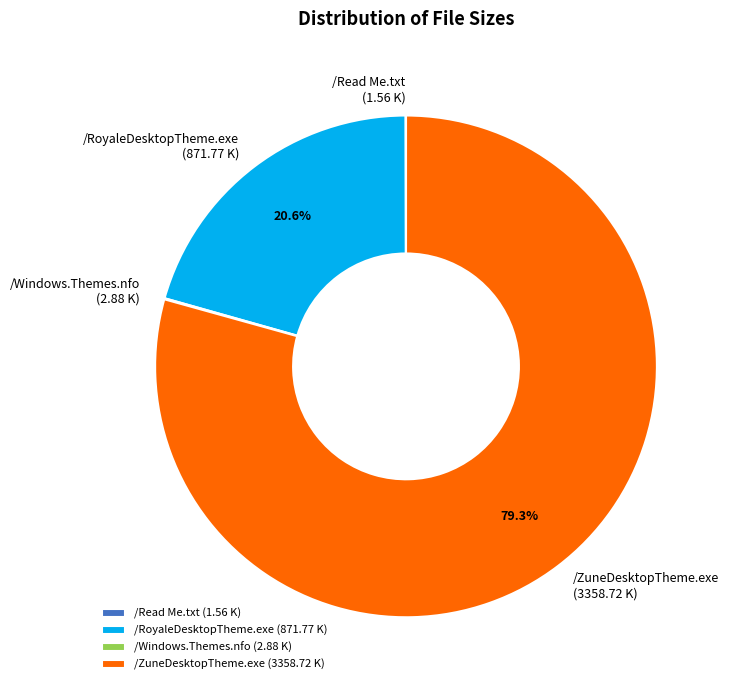

Do /ZuneDesktopTheme.exe (3358.72 K) and /RoyaleDesktopTheme.exe (871.77 K) together represent more than half of the pie?

Yes